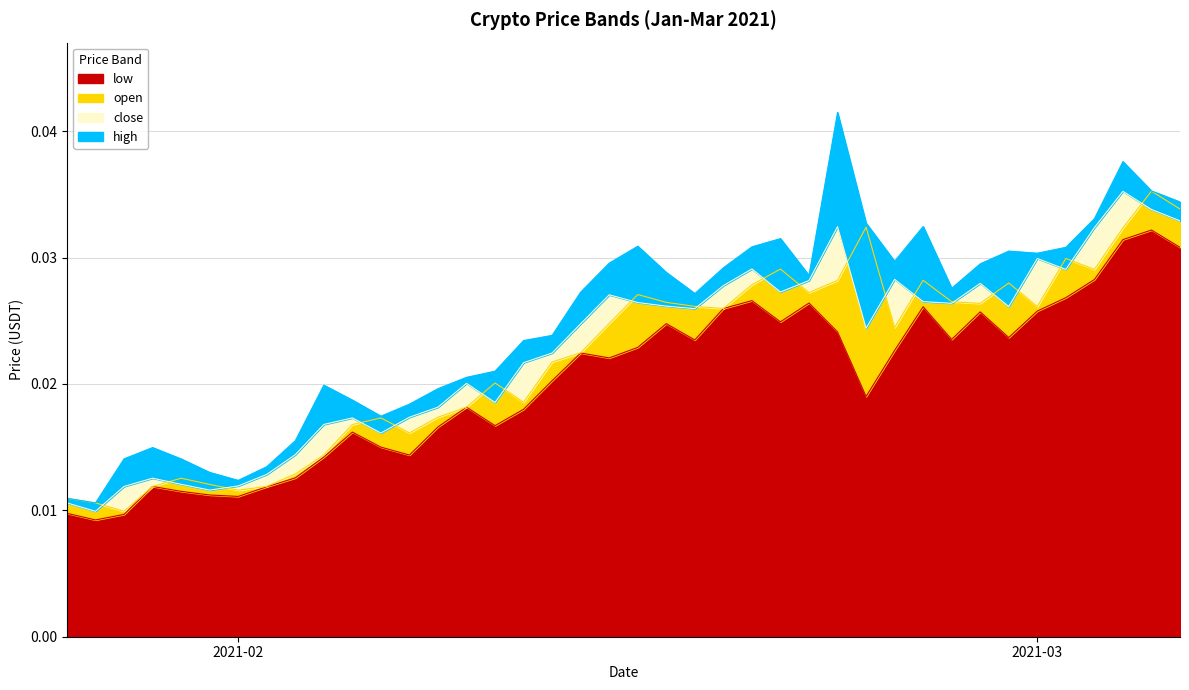

What are all the series names shown in the legend?

low, open, close, high